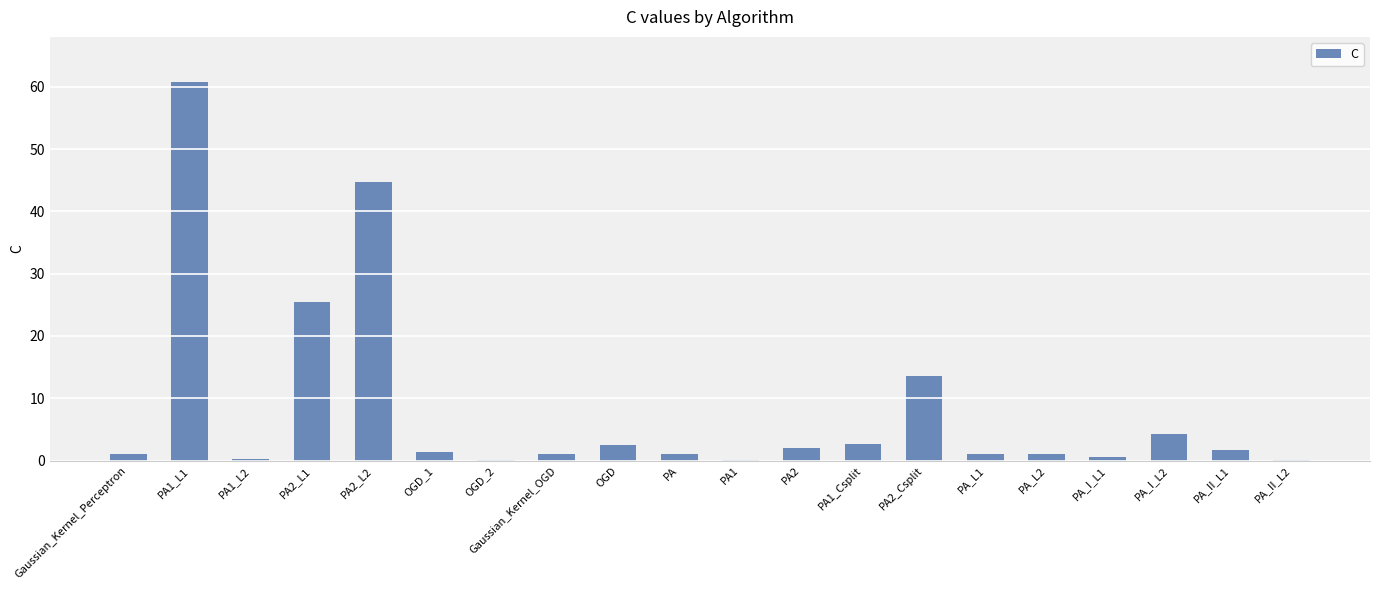

At which label is the value closest to 30?

PA2_L1